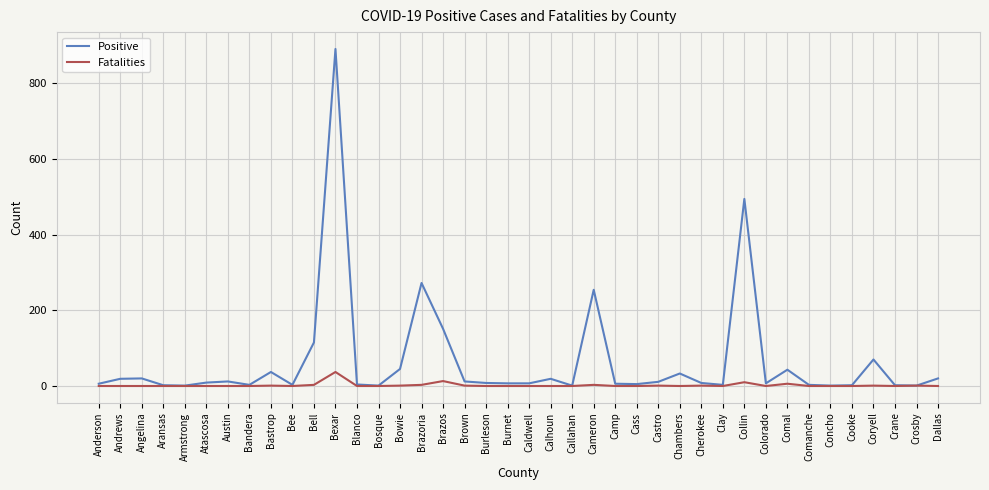

What is the difference between the highest and lowest values at Dallas?

20